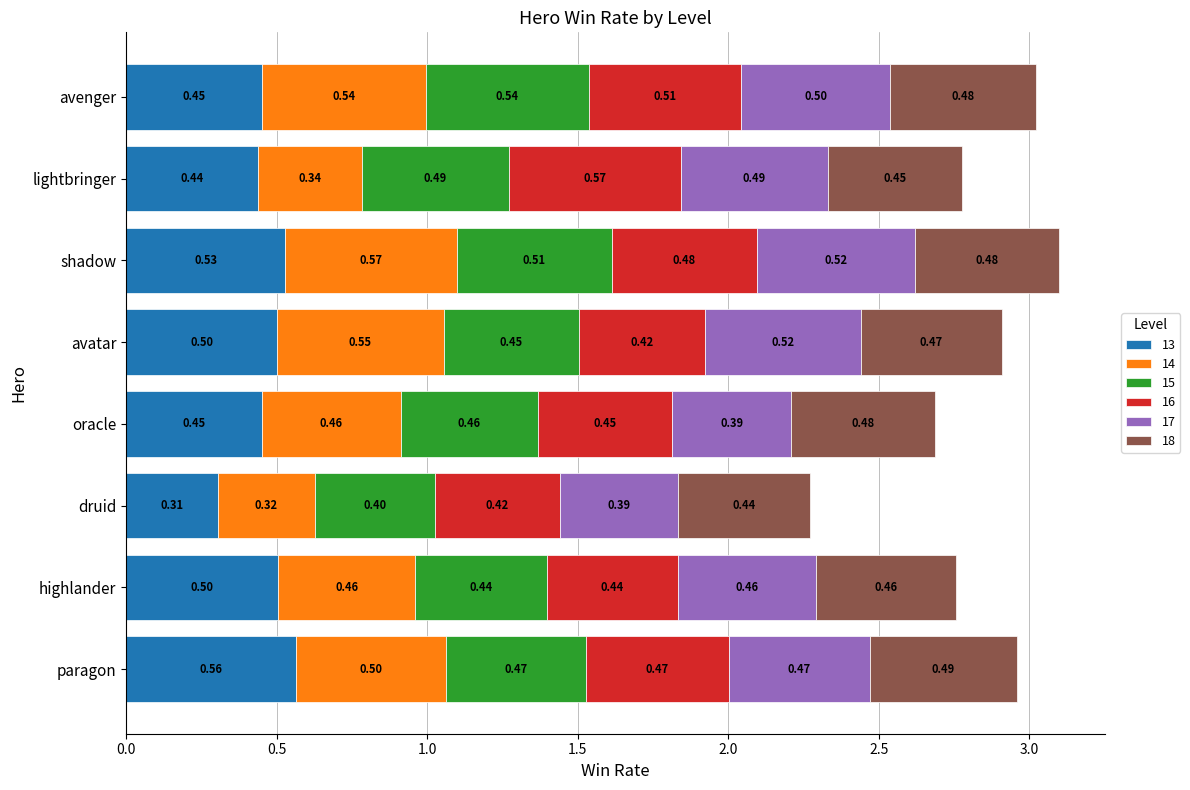

Which category has the highest value in the 13 series?

paragon